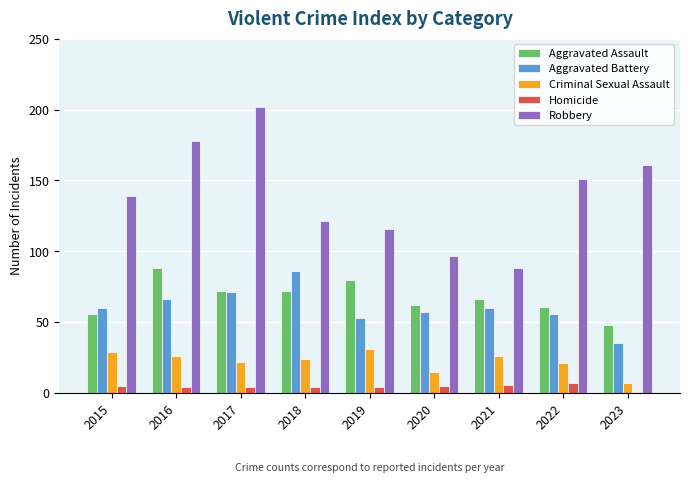

What are all the series names shown in the legend?

Aggravated Assault, Aggravated Battery, Criminal Sexual Assault, Homicide, Robbery